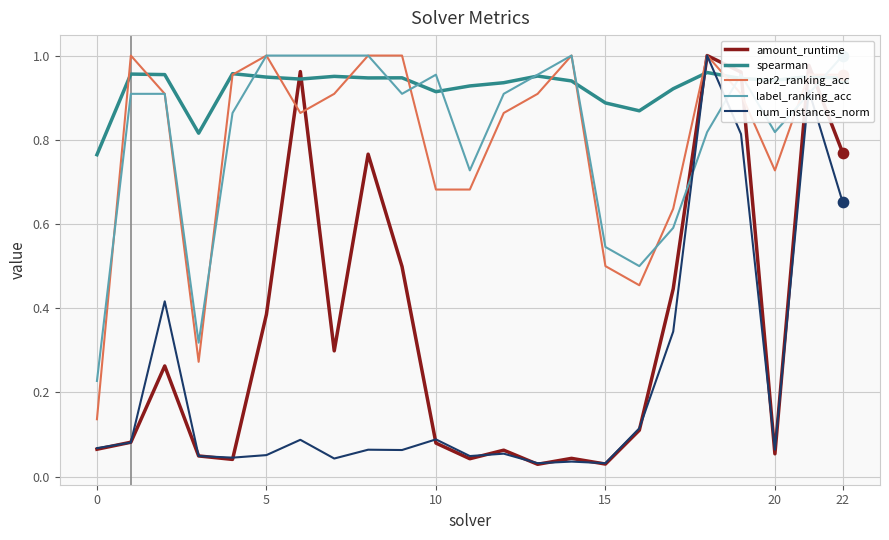

Which series reaches the maximum Y coordinate?

amount_runtime